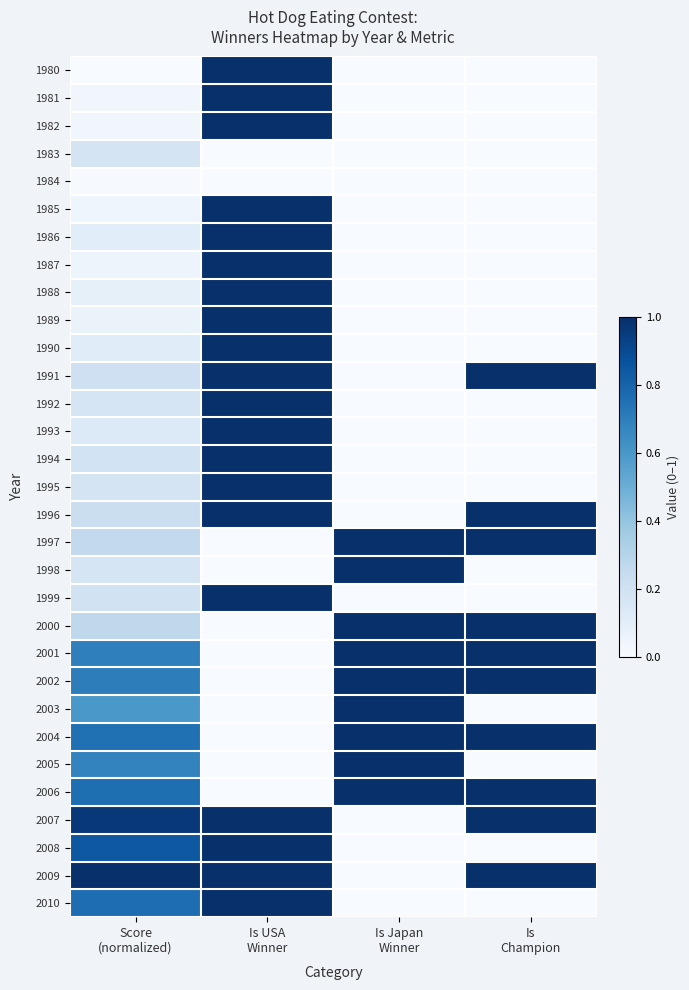

Reading right to left, what are all the values shown in this chart?

1980: Is
Champion=0.0	Is Japan
Winner=0.0	Is USA
Winner=1.0	Score
(normalized)=0.0
1981: Is
Champion=0.0	Is Japan
Winner=0.0	Is USA
Winner=1.0	Score
(normalized)=0.0
1982: Is
Champion=0.0	Is Japan
Winner=0.0	Is USA
Winner=1.0	Score
(normalized)=0.0
1983: Is
Champion=0.0	Is Japan
Winner=0.0	Is USA
Winner=0.0	Score
(normalized)=0.2
1984: Is
Champion=0.0	Is Japan
Winner=0.0	Is USA
Winner=0.0	Score
(normalized)=0.0
1985: Is
Champion=0.0	Is Japan
Winner=0.0	Is USA
Winner=1.0	Score
(normalized)=0.0
1986: Is
Champion=0.0	Is Japan
Winner=0.0	Is USA
Winner=1.0	Score
(normalized)=0.1
1987: Is
Champion=0.0	Is Japan
Winner=0.0	Is USA
Winner=1.0	Score
(normalized)=0.0
1988: Is
Champion=0.0	Is Japan
Winner=0.0	Is USA
Winner=1.0	Score
(normalized)=0.1
1989: Is
Champion=0.0	Is Japan
Winner=0.0	Is USA
Winner=1.0	Score
(normalized)=0.1
1990: Is
Champion=0.0	Is Japan
Winner=0.0	Is USA
Winner=1.0	Score
(normalized)=0.1
1991: Is
Champion=1.0	Is Japan
Winner=0.0	Is USA
Winner=1.0	Score
(normalized)=0.2
1992: Is
Champion=0.0	Is Japan
Winner=0.0	Is USA
Winner=1.0	Score
(normalized)=0.2
1993: Is
Champion=0.0	Is Japan
Winner=0.0	Is USA
Winner=1.0	Score
(normalized)=0.1
1994: Is
Champion=0.0	Is Japan
Winner=0.0	Is USA
Winner=1.0	Score
(normalized)=0.2
1995: Is
Champion=0.0	Is Japan
Winner=0.0	Is USA
Winner=1.0	Score
(normalized)=0.2
1996: Is
Champion=1.0	Is Japan
Winner=0.0	Is USA
Winner=1.0	Score
(normalized)=0.2
1997: Is
Champion=1.0	Is Japan
Winner=1.0	Is USA
Winner=0.0	Score
(normalized)=0.3
1998: Is
Champion=0.0	Is Japan
Winner=1.0	Is USA
Winner=0.0	Score
(normalized)=0.2
1999: Is
Champion=0.0	Is Japan
Winner=0.0	Is USA
Winner=1.0	Score
(normalized)=0.2
2000: Is
Champion=1.0	Is Japan
Winner=1.0	Is USA
Winner=0.0	Score
(normalized)=0.3
2001: Is
Champion=1.0	Is Japan
Winner=1.0	Is USA
Winner=0.0	Score
(normalized)=0.7
2002: Is
Champion=1.0	Is Japan
Winner=1.0	Is USA
Winner=0.0	Score
(normalized)=0.7
2003: Is
Champion=0.0	Is Japan
Winner=1.0	Is USA
Winner=0.0	Score
(normalized)=0.6
2004: Is
Champion=1.0	Is Japan
Winner=1.0	Is USA
Winner=0.0	Score
(normalized)=0.8
2005: Is
Champion=0.0	Is Japan
Winner=1.0	Is USA
Winner=0.0	Score
(normalized)=0.7
2006: Is
Champion=1.0	Is Japan
Winner=1.0	Is USA
Winner=0.0	Score
(normalized)=0.8
2007: Is
Champion=1.0	Is Japan
Winner=0.0	Is USA
Winner=1.0	Score
(normalized)=1.0
2008: Is
Champion=0.0	Is Japan
Winner=0.0	Is USA
Winner=1.0	Score
(normalized)=0.8
2009: Is
Champion=1.0	Is Japan
Winner=0.0	Is USA
Winner=1.0	Score
(normalized)=1.0
2010: Is
Champion=0.0	Is Japan
Winner=0.0	Is USA
Winner=1.0	Score
(normalized)=0.8